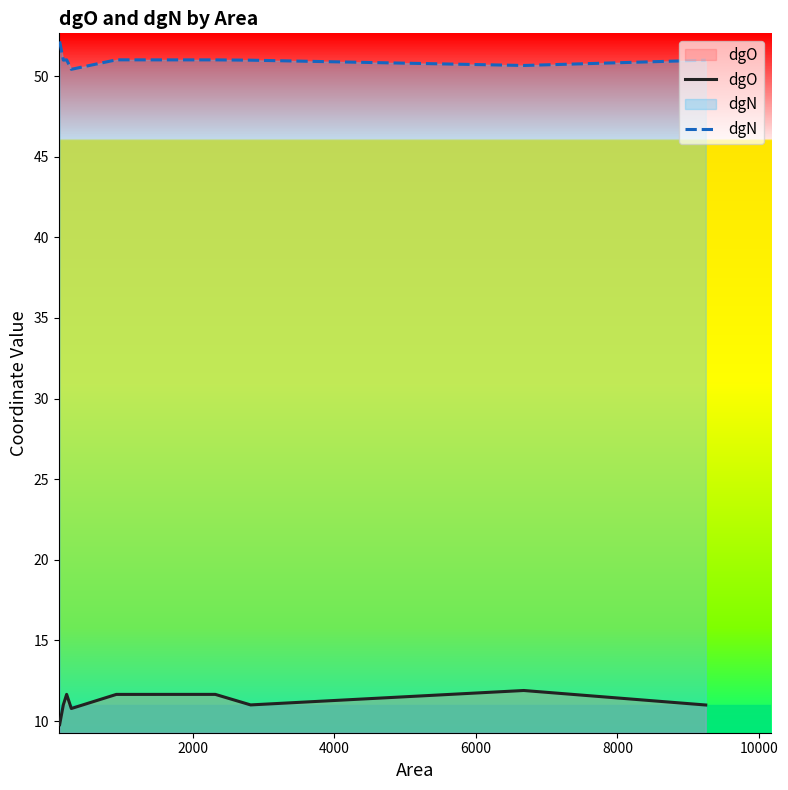

List the series in order of their overall mean, highest first.

dgN, dgO